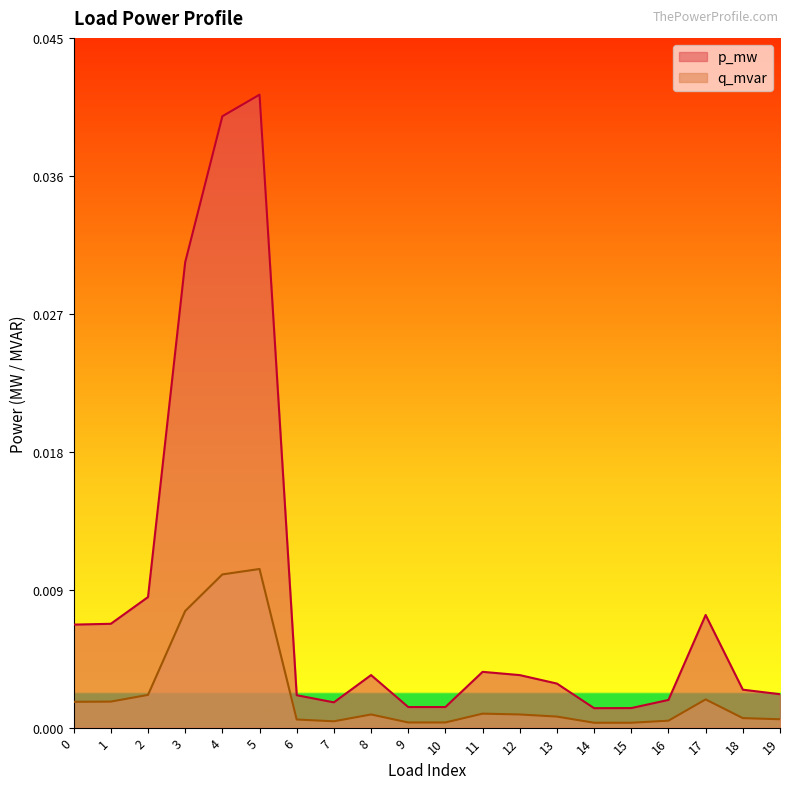

At which label is p_mw closest to 0?

14